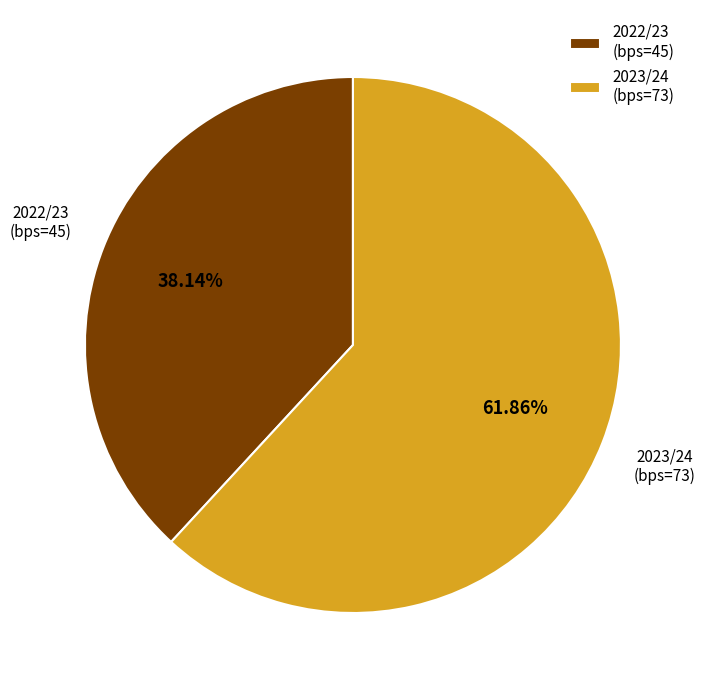

What is the majority slice?

2023/24 (bps=73)